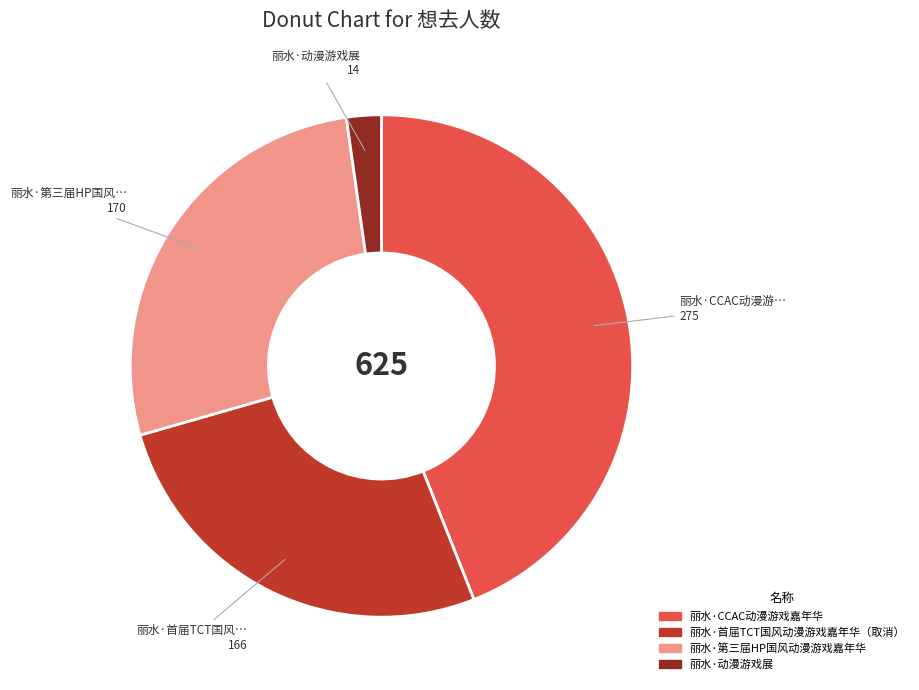

Is the sum of 丽水·动漫游戏展 and 丽水·第三届HP国风动漫游戏嘉年华 greater than half?

No